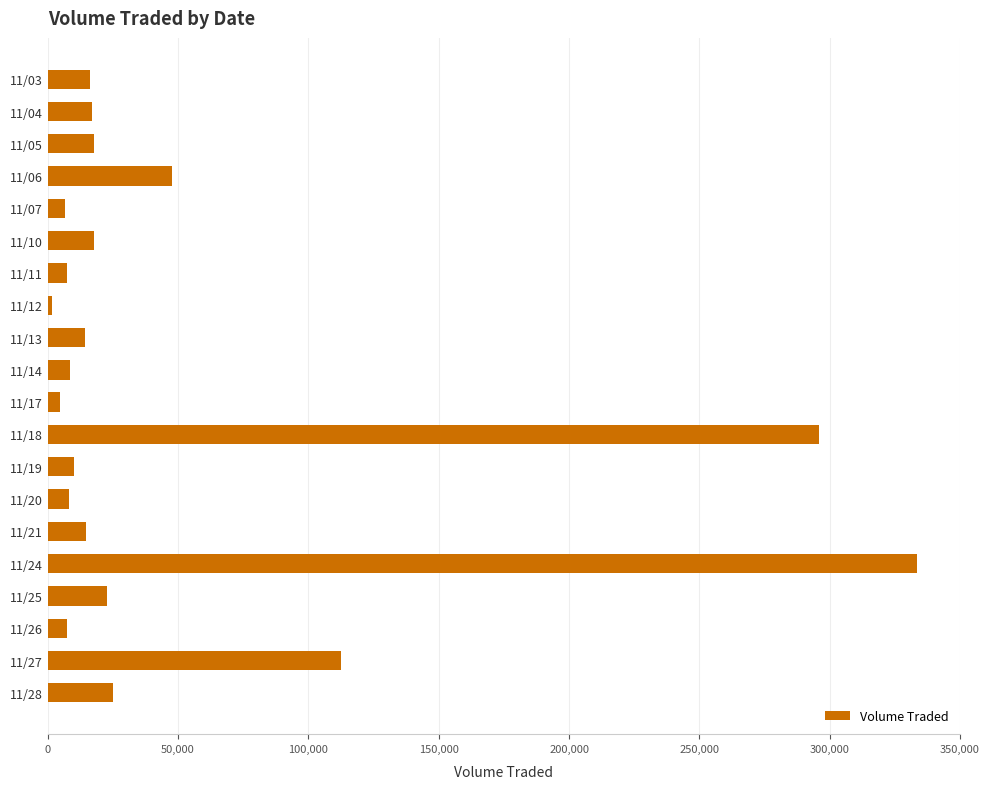

What is the average value?

49480